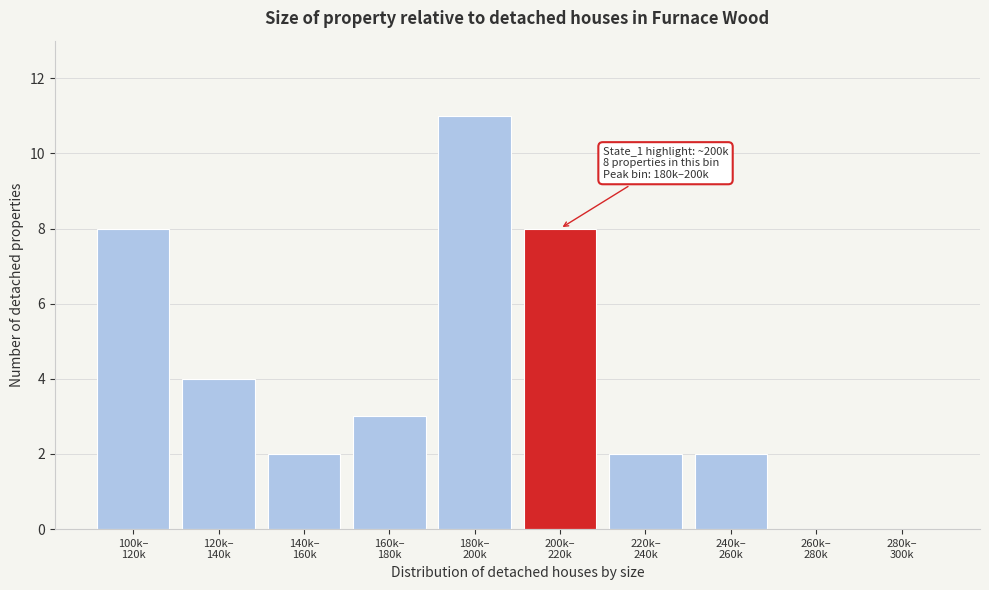

What is the greatest value displayed?

11